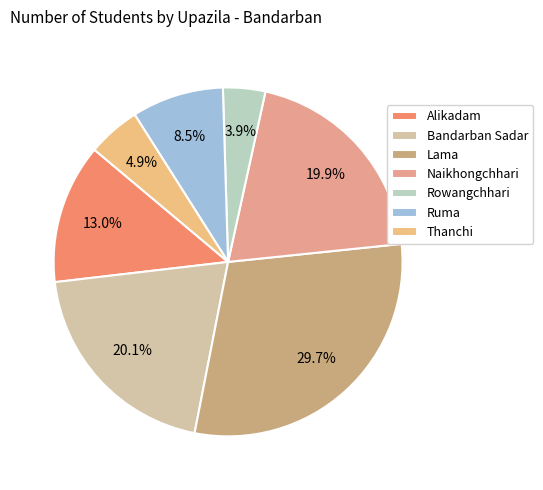

Is it true that Alikadam is 8% of the pie?

False